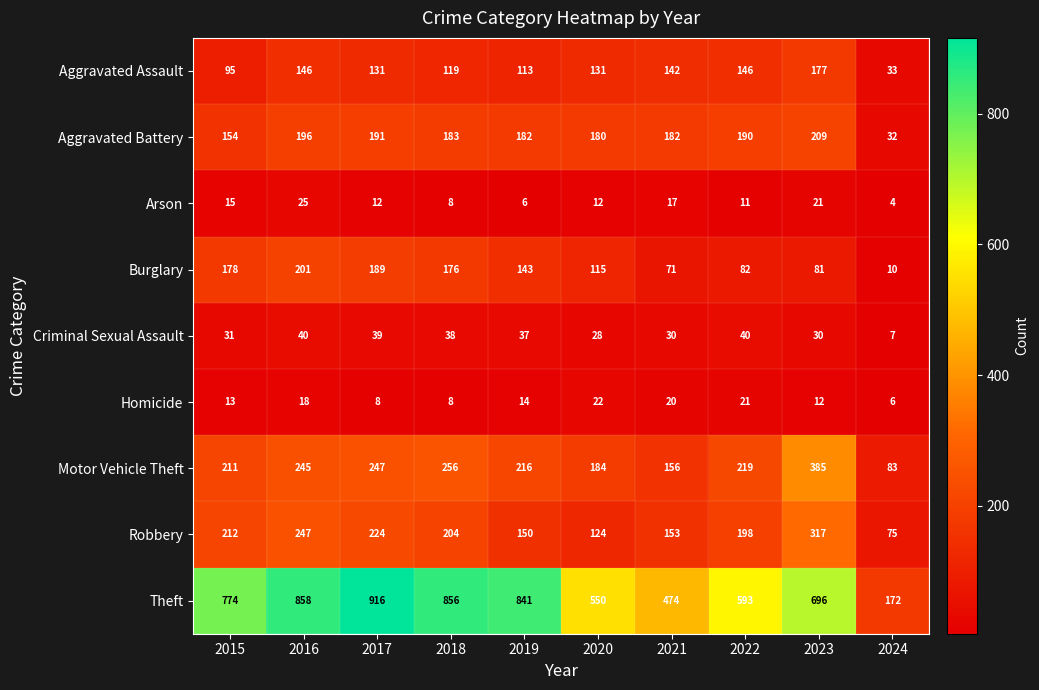

Which category has the highest value across all series?

2017